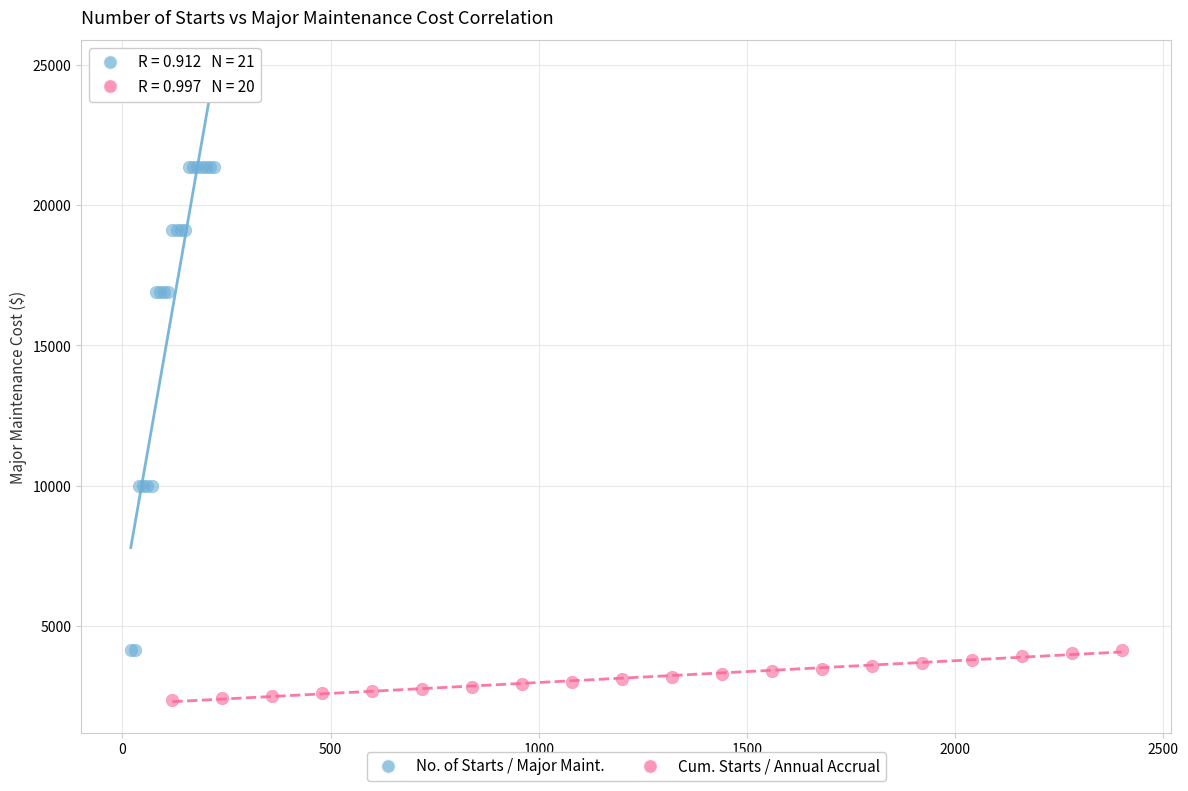

Which series contains the lowest Y value?

Cum. Starts / Annual Accrual